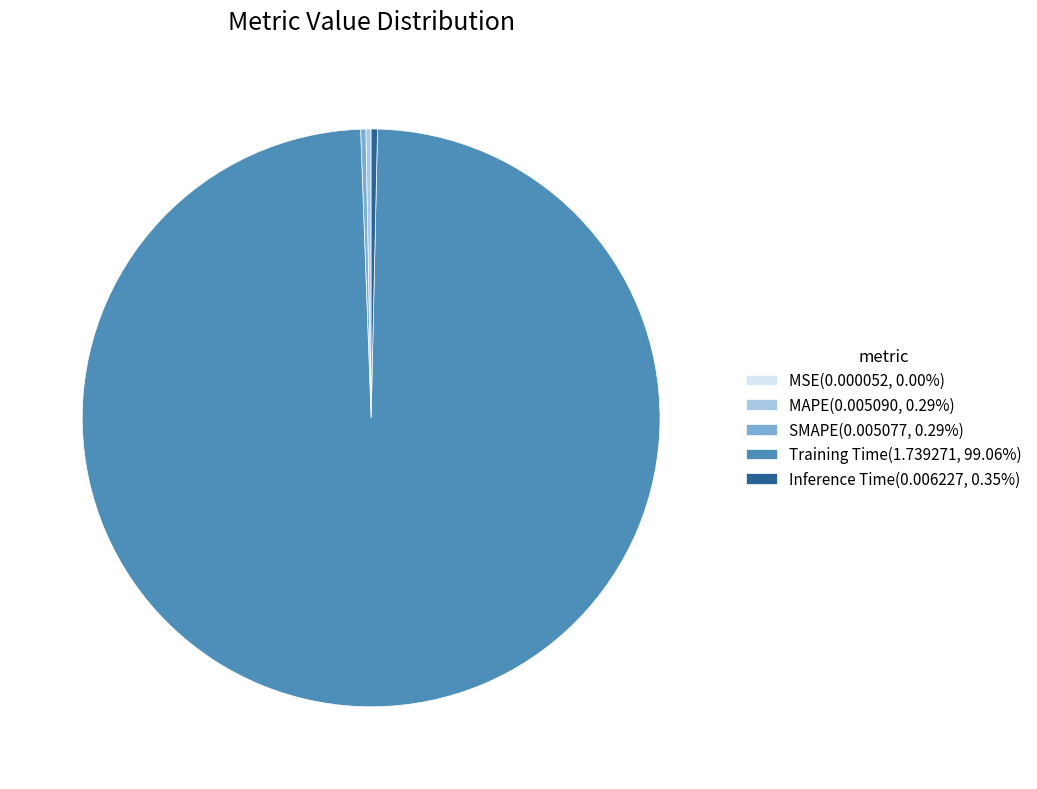

Does any single category account for the majority?

Yes